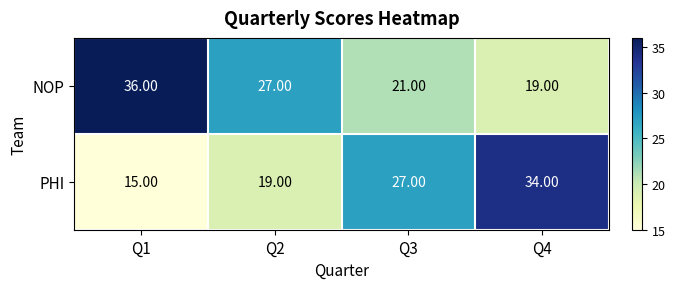

At which category does the chart reach its minimum across all series?

Q1